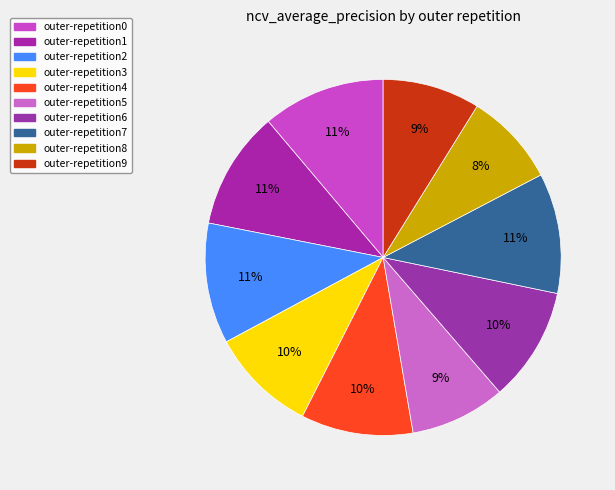

How many slices are in this pie chart?

10